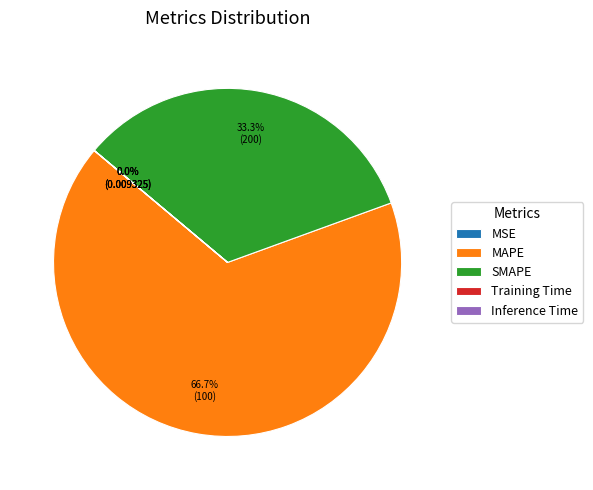

Which category accounts for the majority?

MAPE